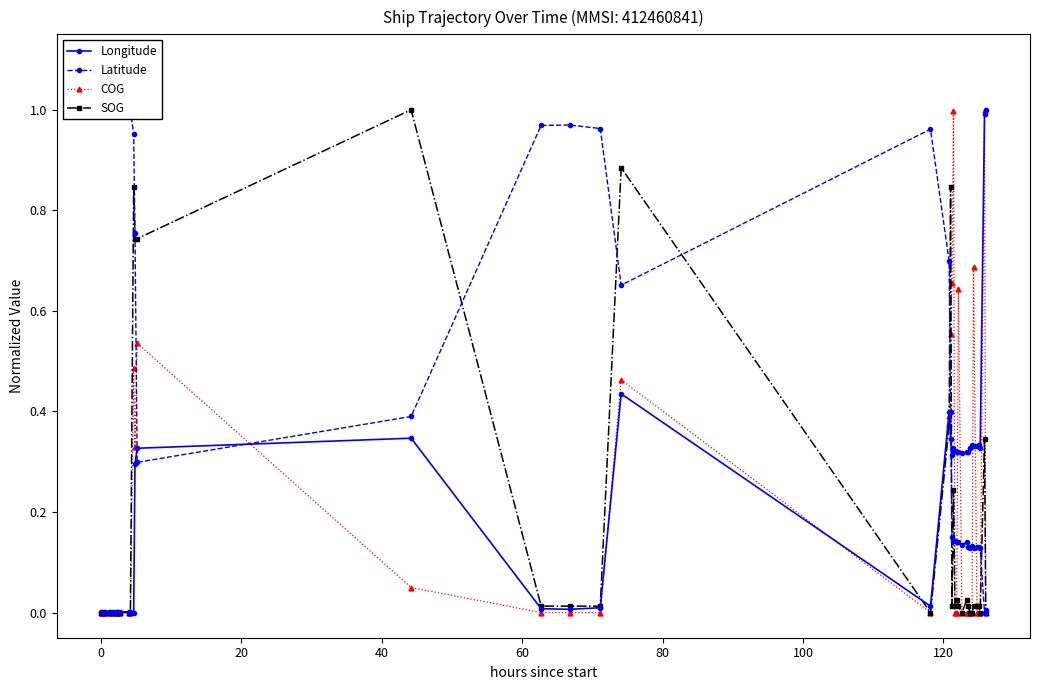

What is the maximum value for COG?

1.0